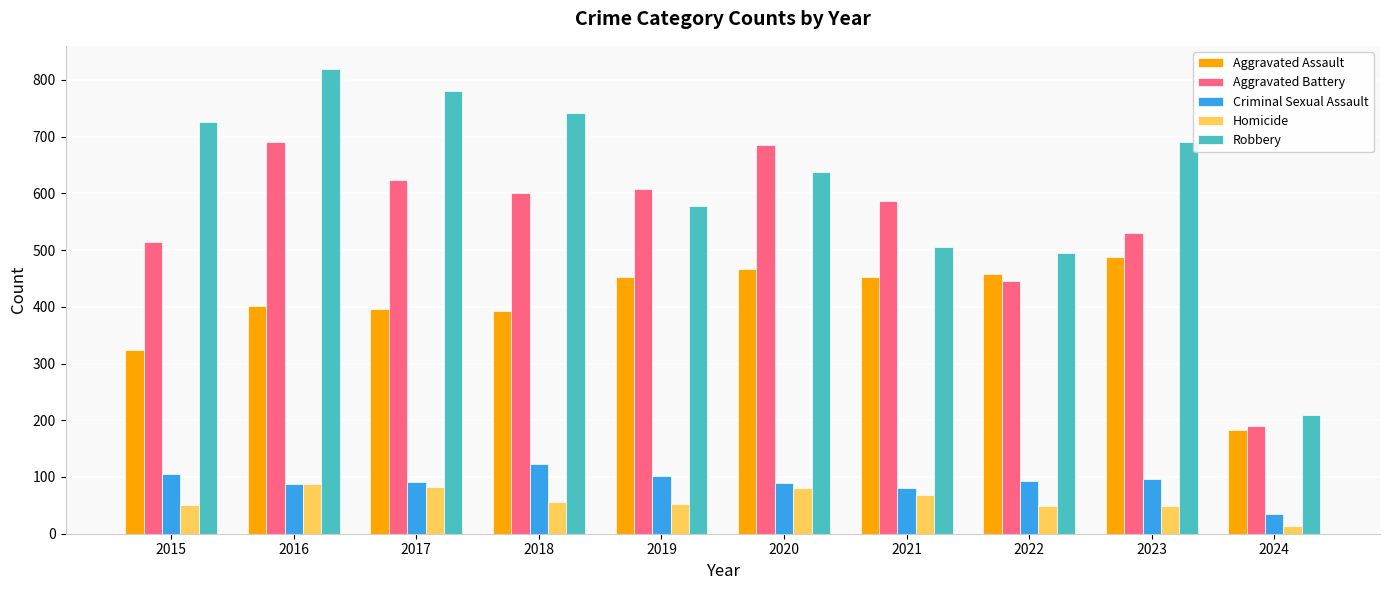

What value does the Robbery series have at 2016?

819